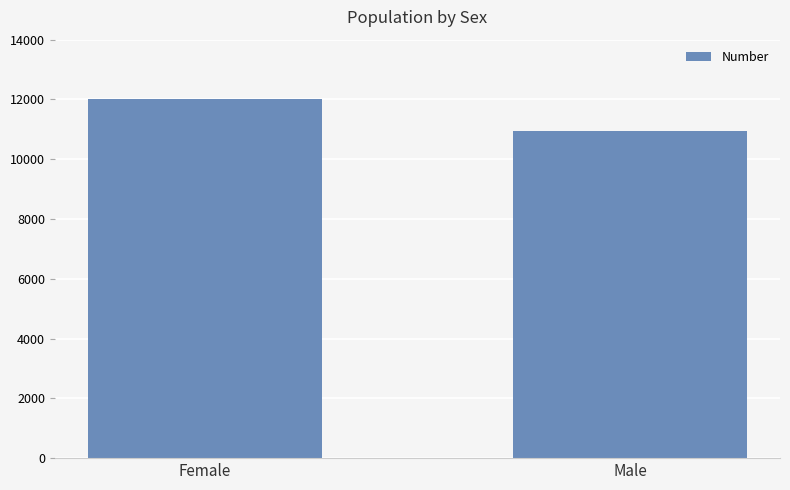

Which label corresponds to the smallest value in the chart?

Male